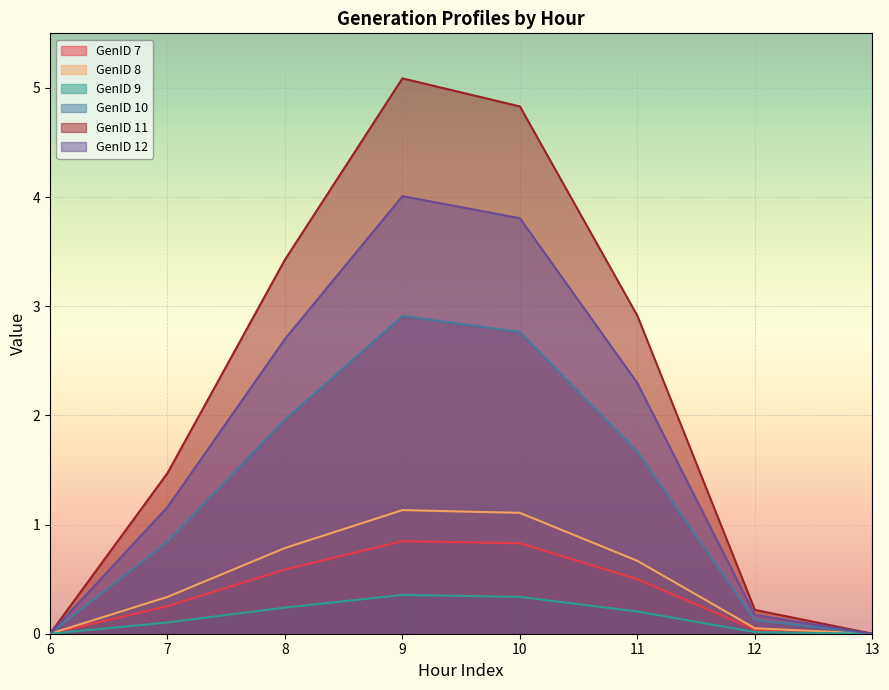

Which series has the largest total across all categories?

GenID 11